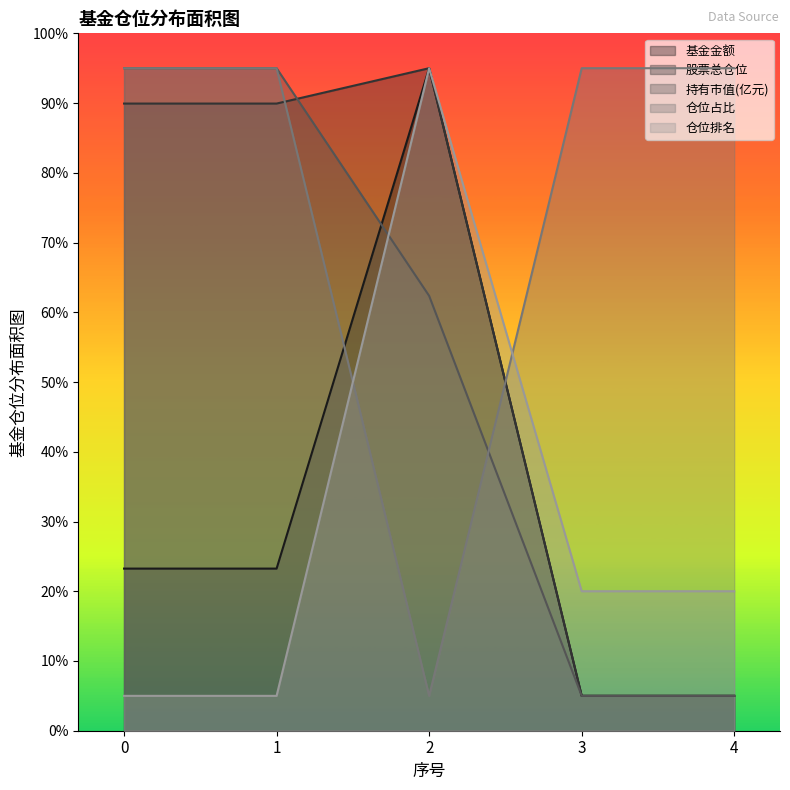

List the labels in order of 仓位排名 value, largest first.

2, 3, 4, 0, 1